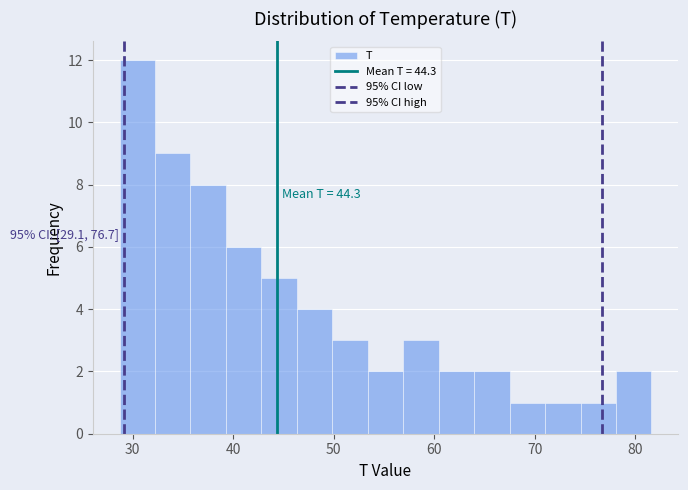

Read against the x-axis, roughly where is the centre of the tallest bar?

30